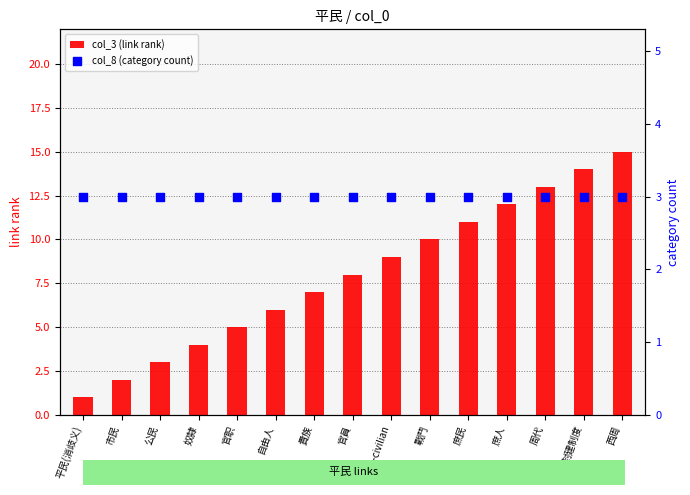

Which series has the largest total across all categories?

col_3 (link rank)